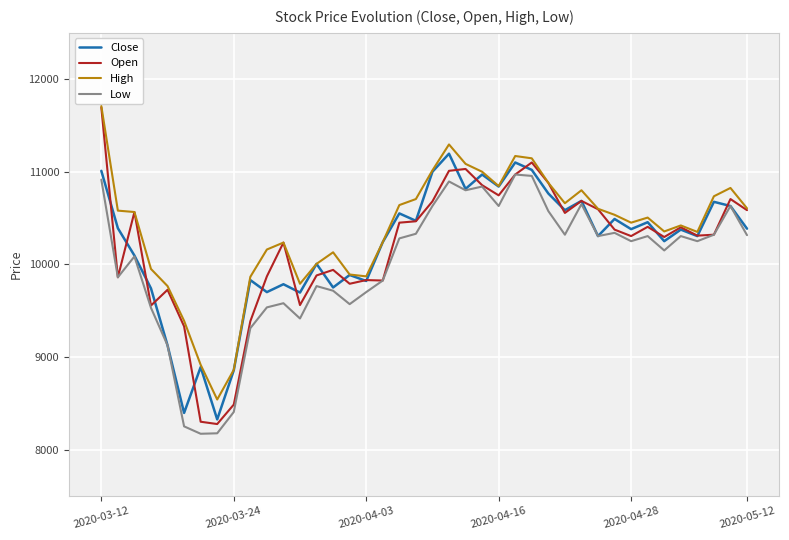

Which series has the widest spread of values?

Open